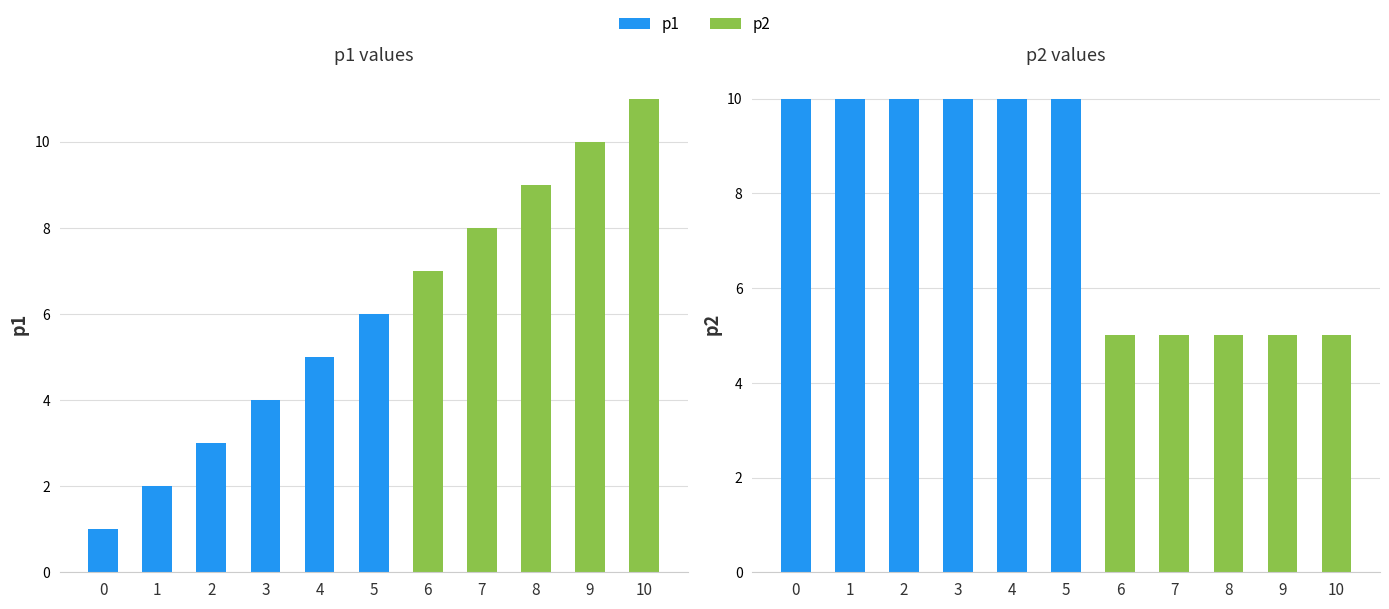

At which label does p1 reach its peak?

10